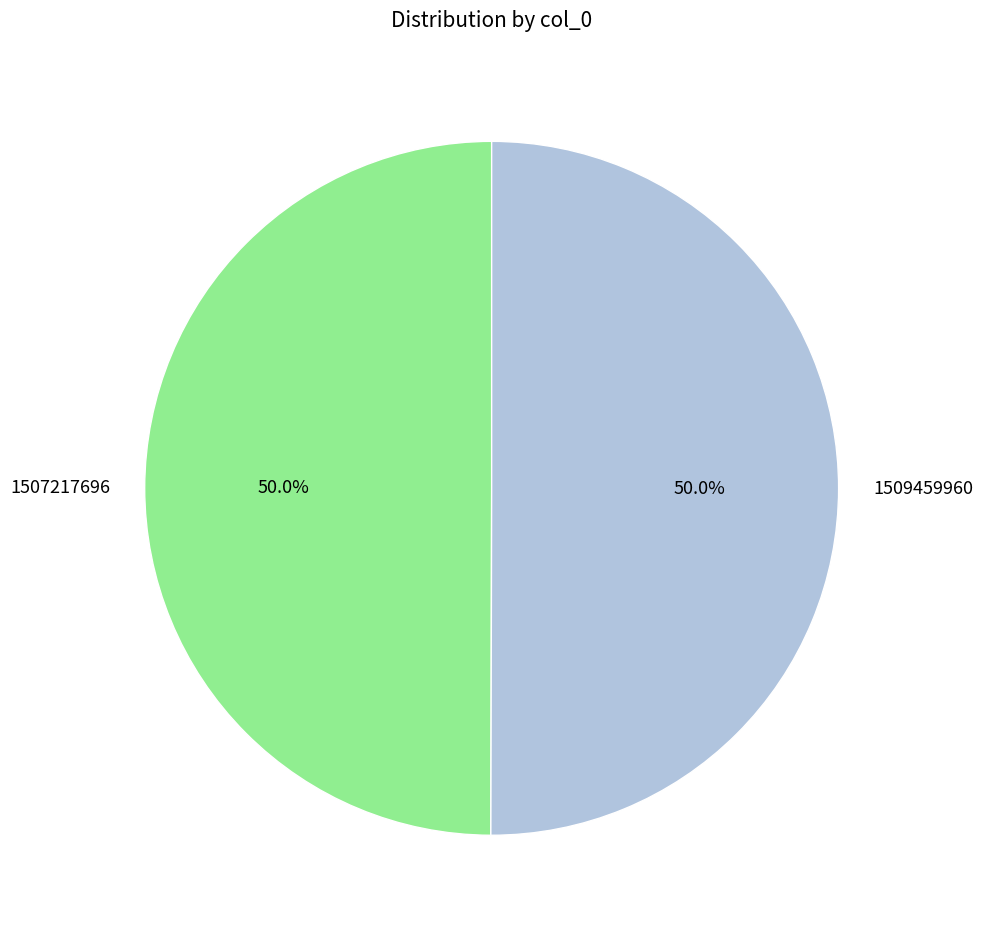

To the nearest percent, what is the average slice percentage?

50%